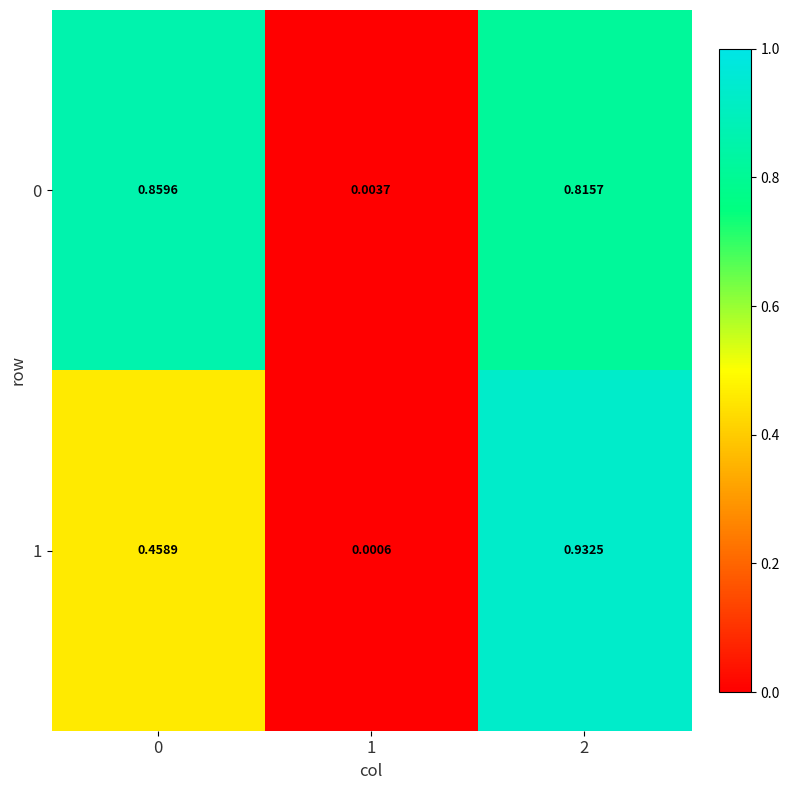

How many distinct data groups are displayed?

2